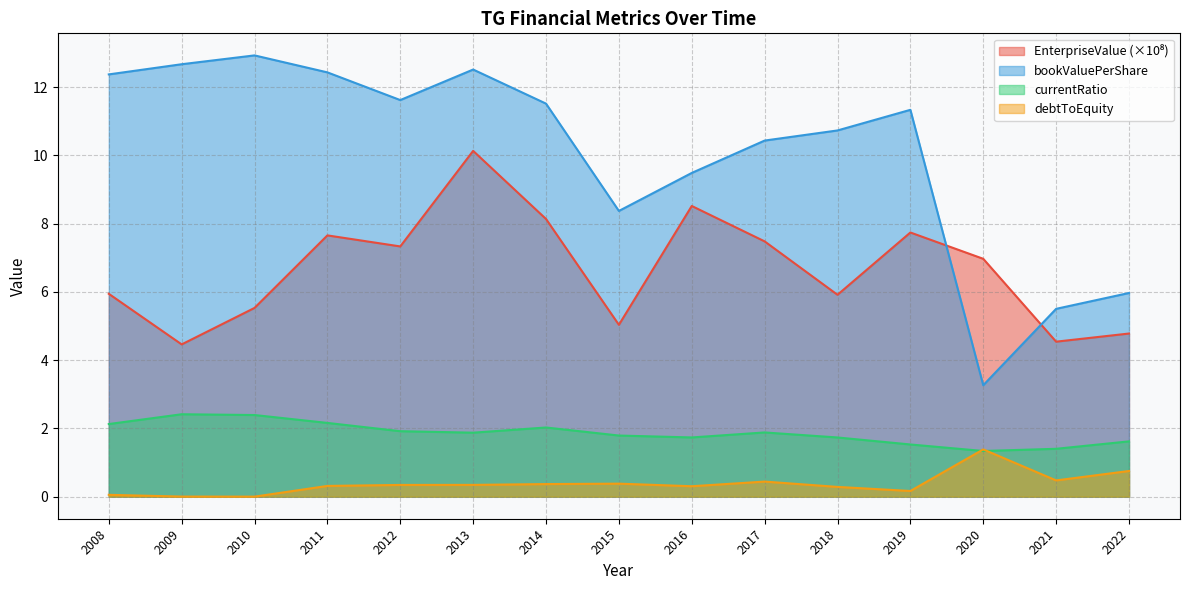

At 2011, list the series in order from largest to smallest.

bookValuePerShare, EnterpriseValue, currentRatio, debtToEquity